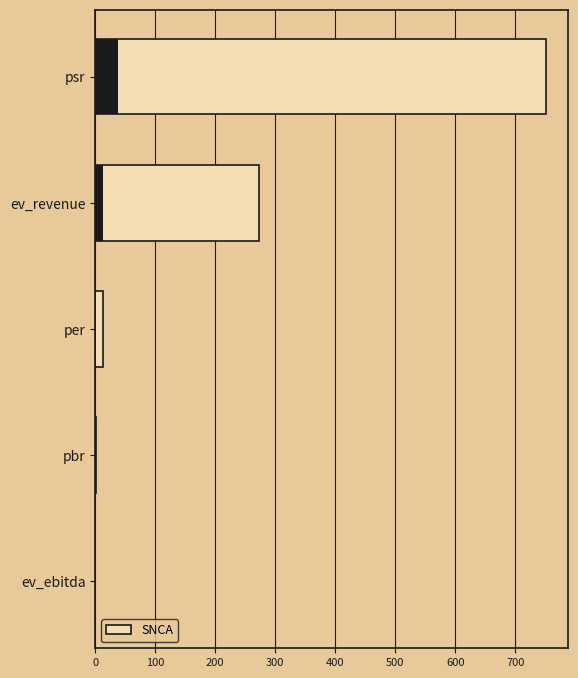

What is the change in value from per to pbr?

-12.3